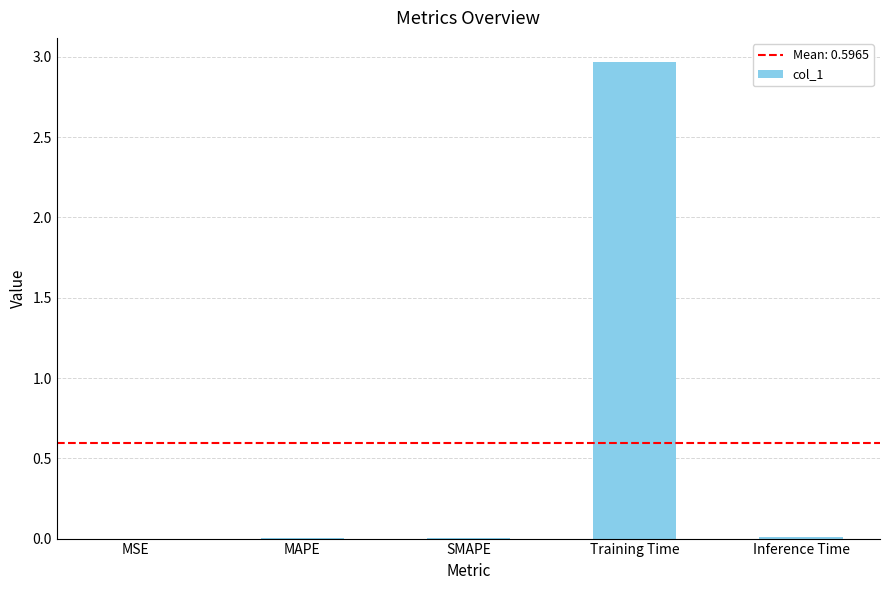

Are the bars horizontal?

No